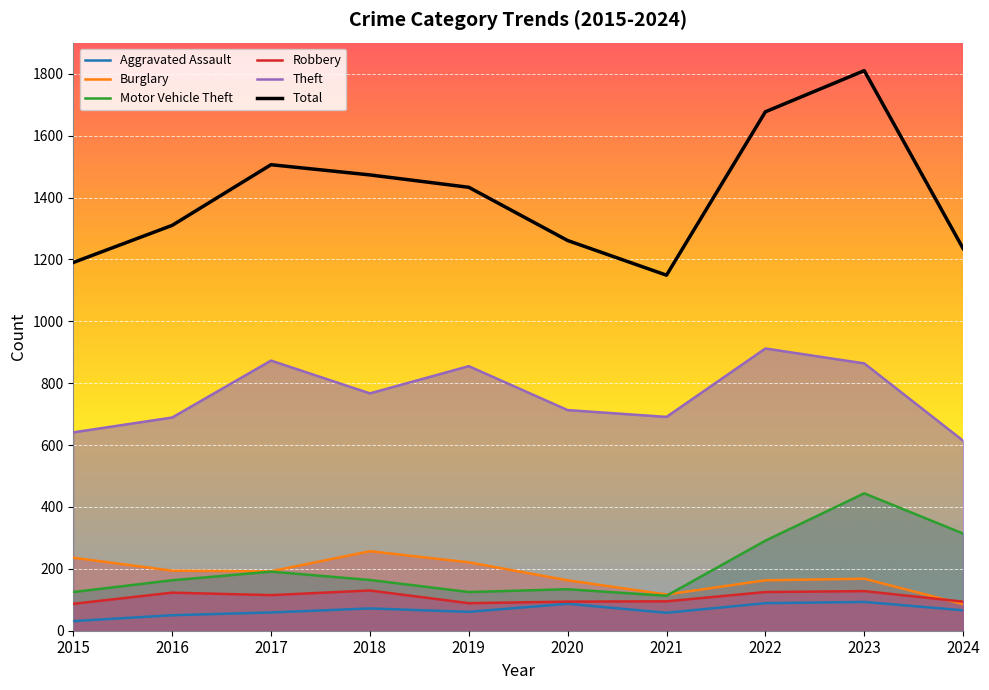

What is the sum of the Motor Vehicle Theft values at 2020 and 2019?

259